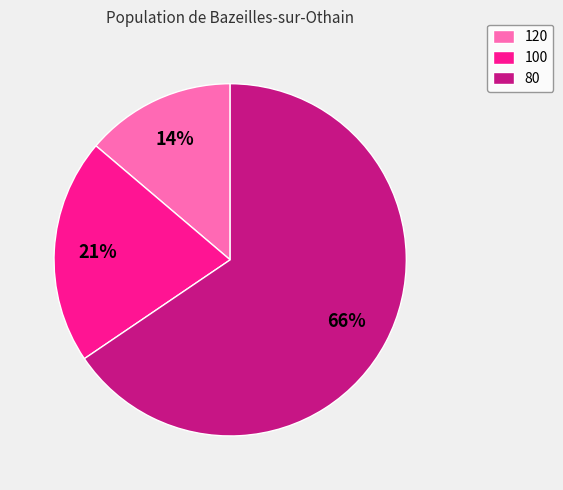

Which has a higher value, 100 or 80?

80